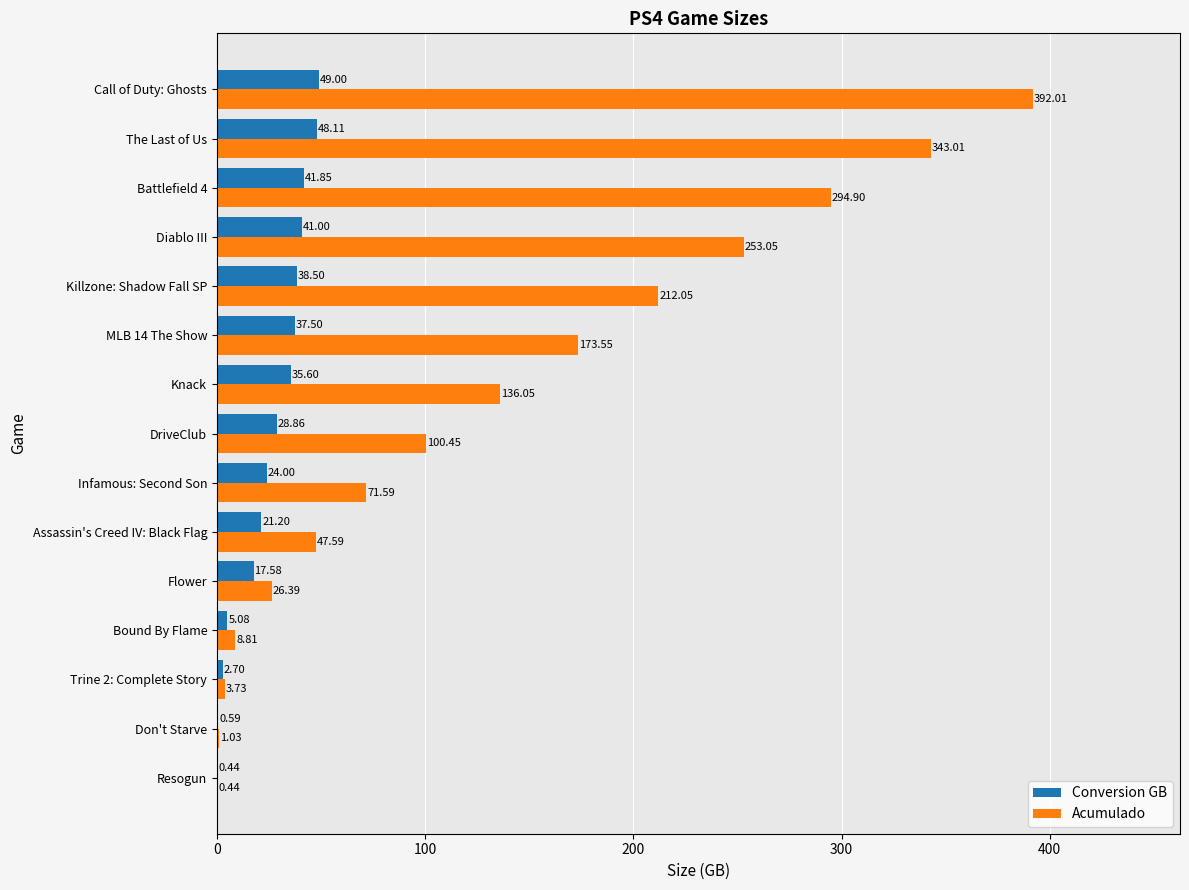

Which category has the highest value across all series?

Call of Duty: Ghosts